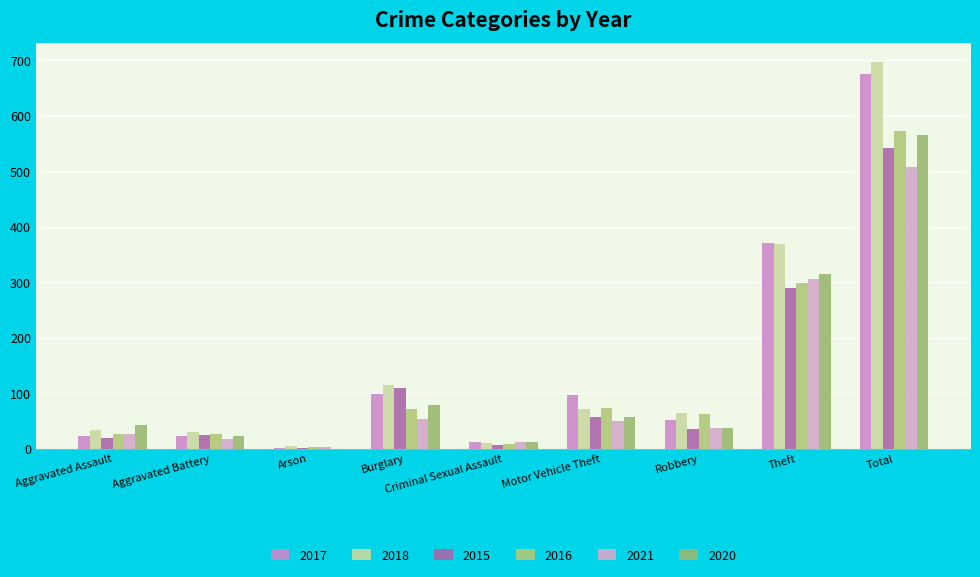

Which series changed the most between Arson and Burglary?

2018